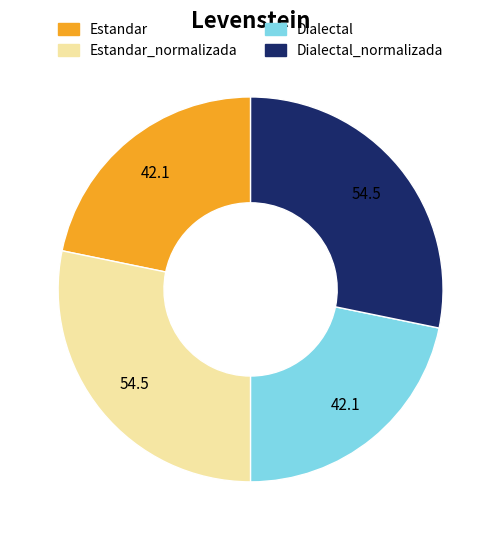

Does any single category account for the majority?

No